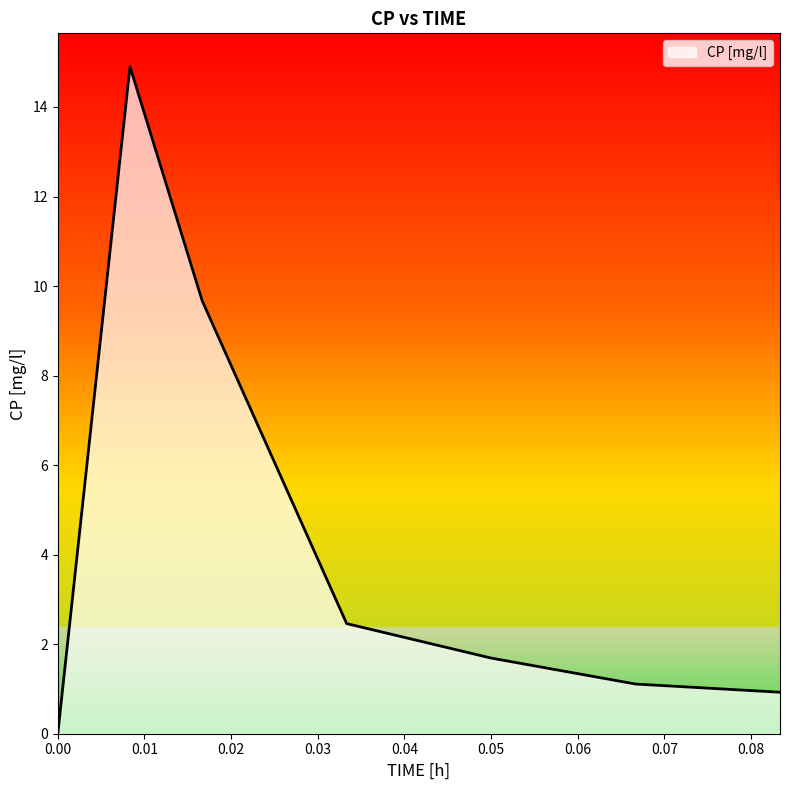

How many series are shown in this chart?

1